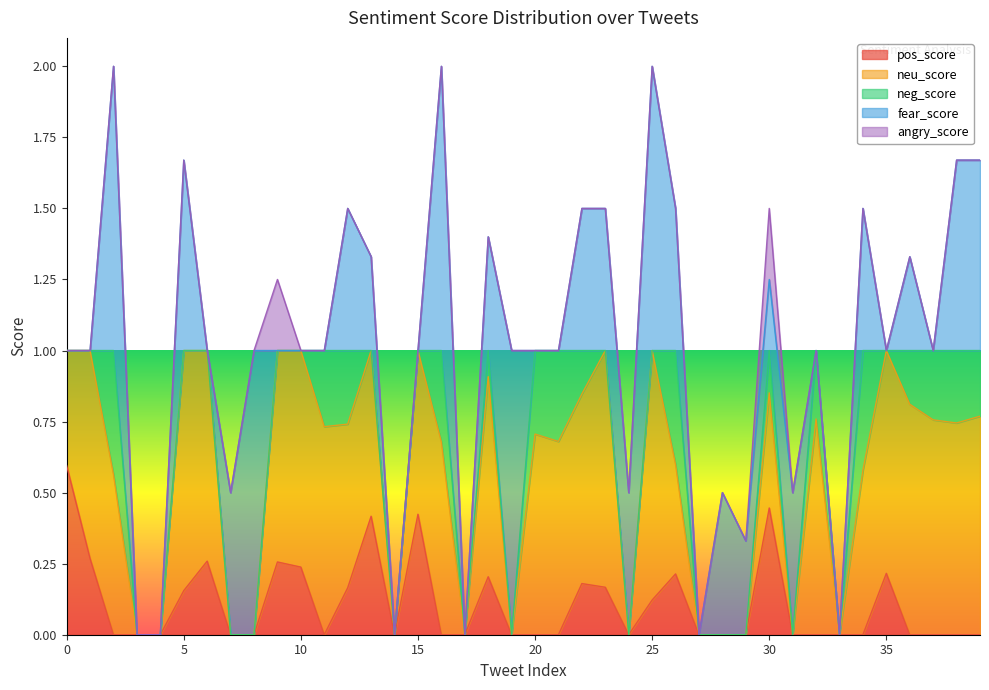

At how many categories does at least one series exceed 0?

34